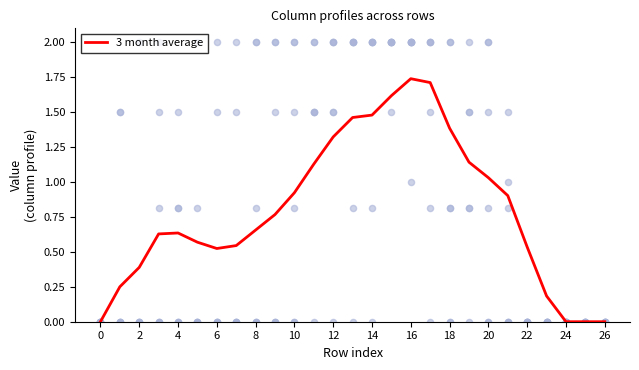

The value of 3 month average at 26 is 0.0. True or false?

True